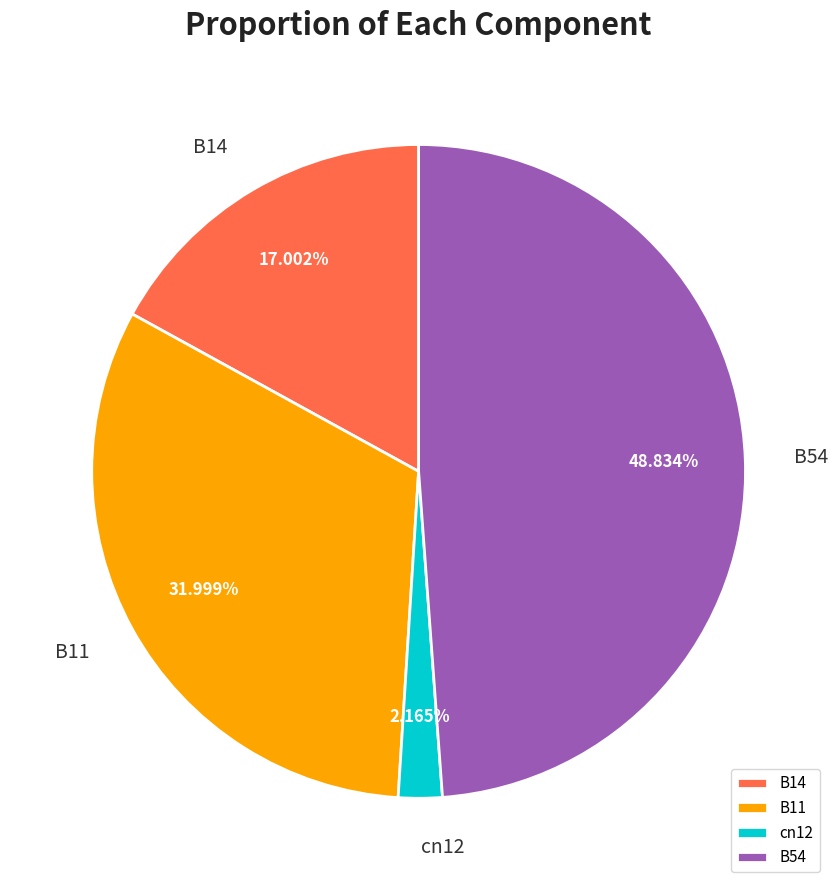

Is there a majority slice in this chart?

No